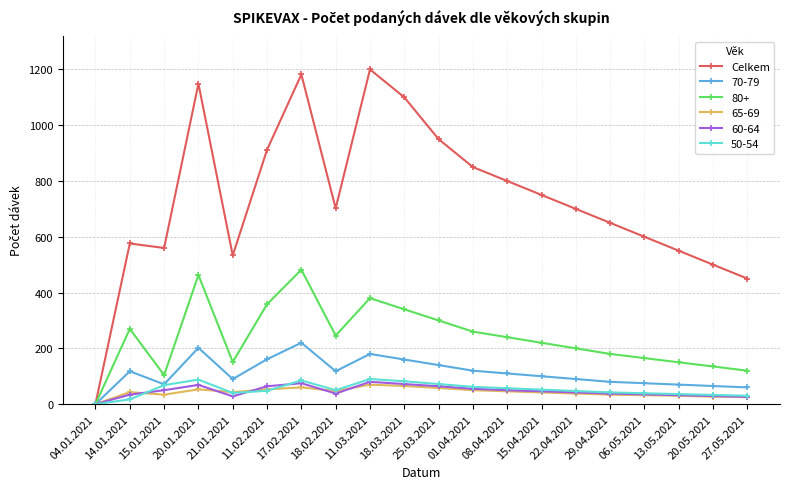

Between 25.03.2021 and 27.05.2021, which series saw the biggest shift?

Celkem